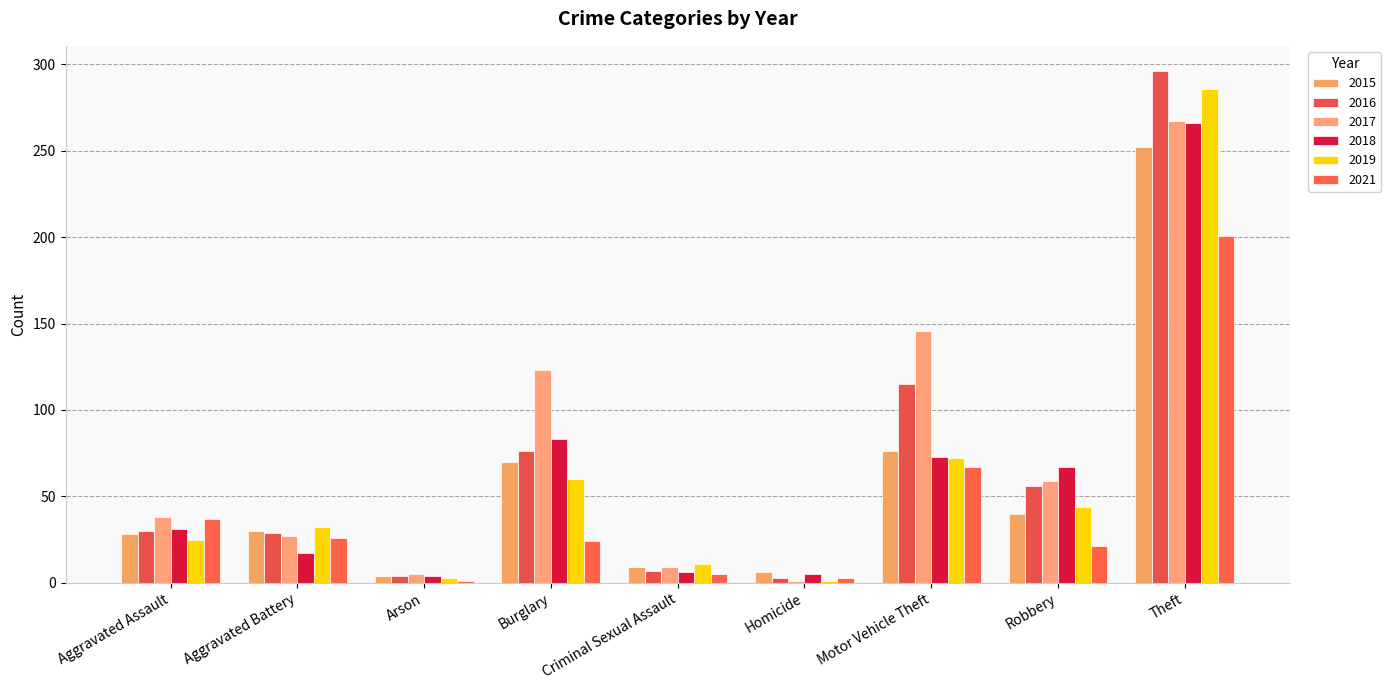

Which category has the lowest value in the 2017 series?

Homicide